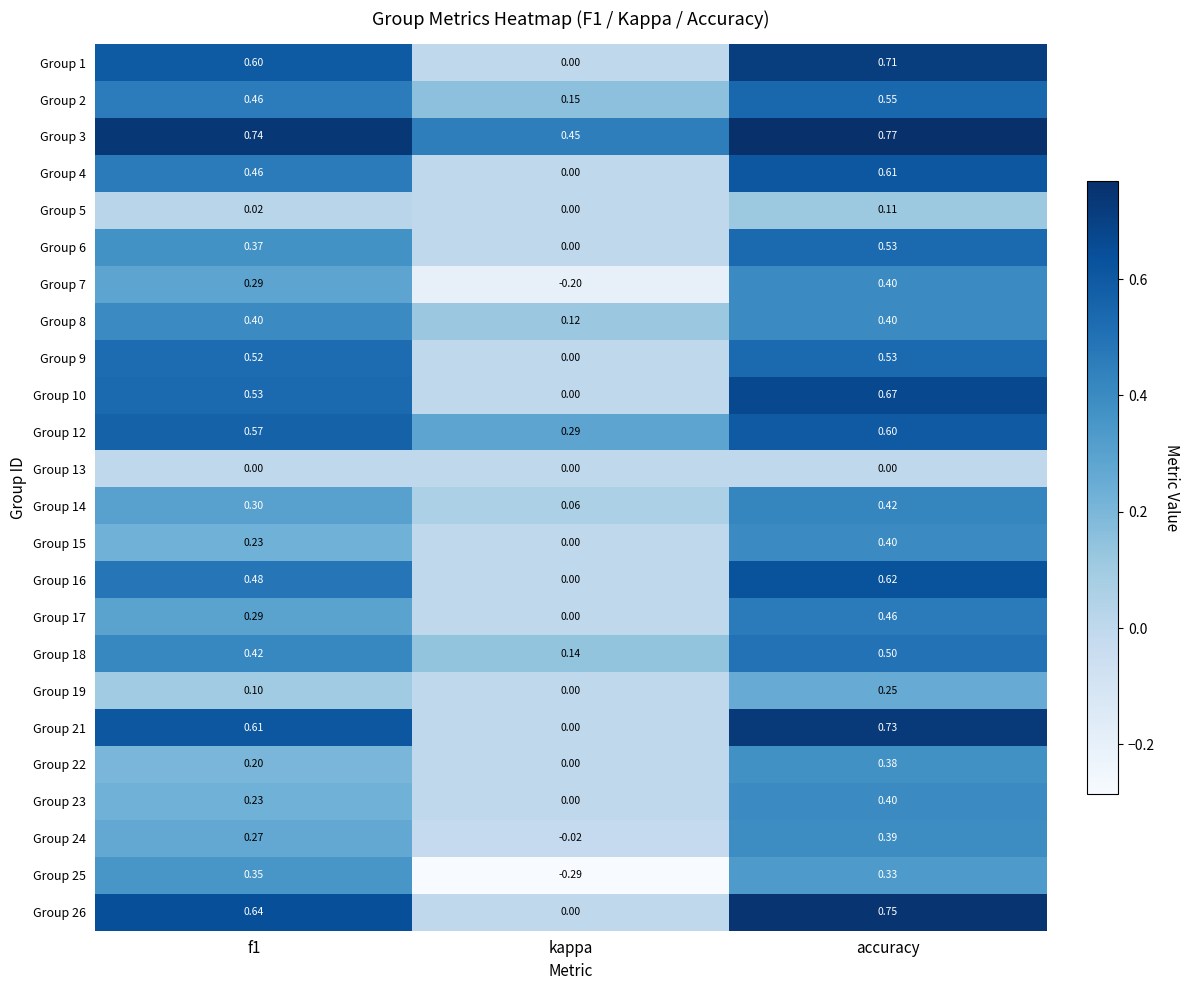

Where is Group 2 nearest to the value 0?

kappa